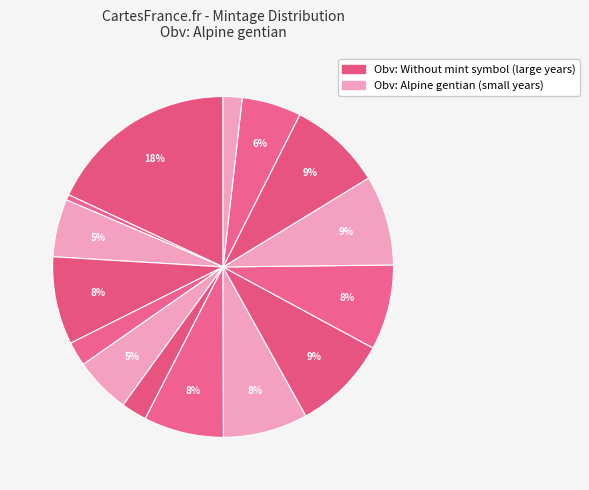

Which slice is the largest?

2002